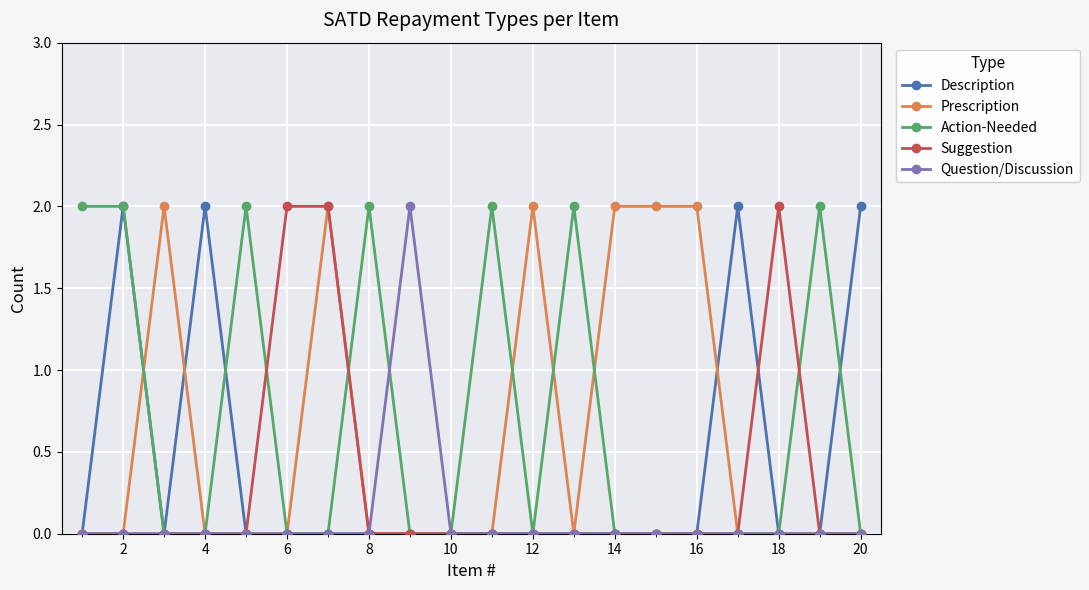

At how many categories does at least one series exceed 1?

19